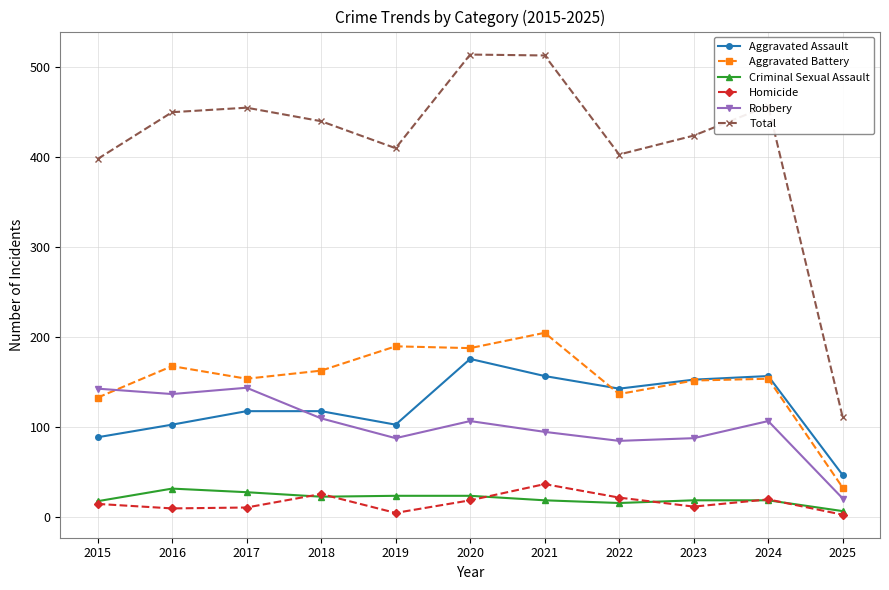

The value of Total at 2019 is 251. True or false?

False